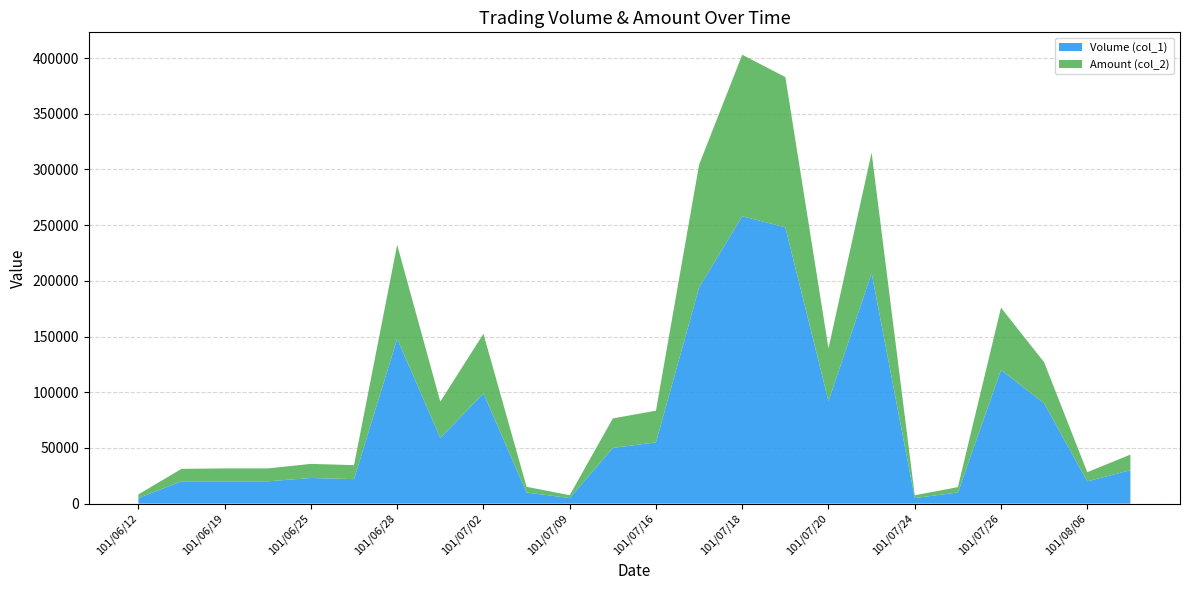

Reading left to right, transcribe all the data shown in this chart.

Volume (col_1): 5000	20000	20000	20000	23000	22000	148000	59000	99000	10000	5000	50000	55000	194000	258000	248000	92000	207000	5000	10000	120000	90000	20000	30000
Amount (col_2): 3250	11200	11600	11600	12670	12540	84360	32550	53460	5100	2540	26460	28450	110290	144930	134910	47440	108140	2500	4800	55900	36900	8200	14000